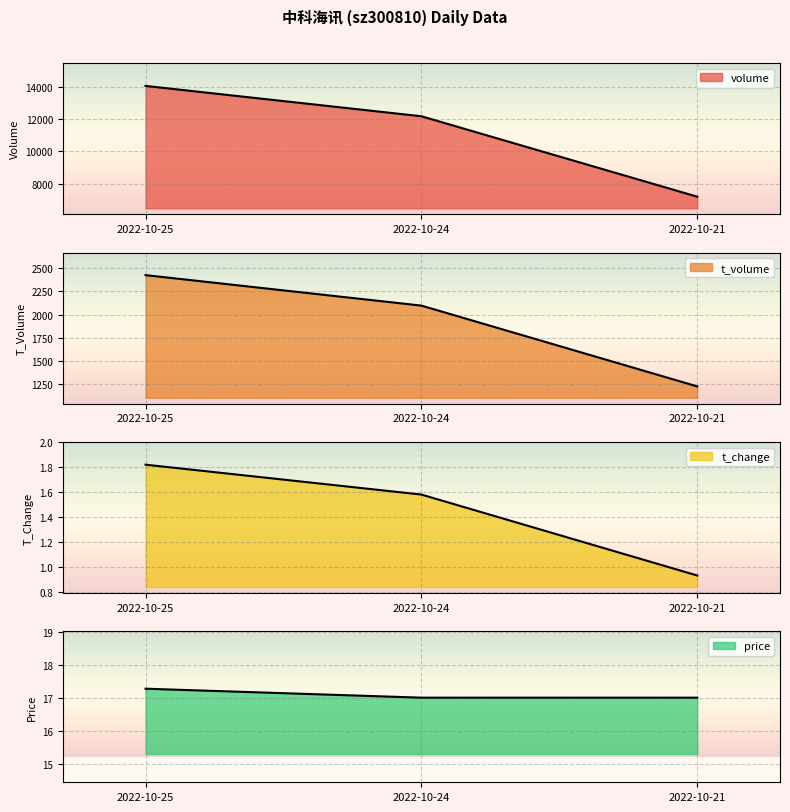

Which series has the largest total across all categories?

volume